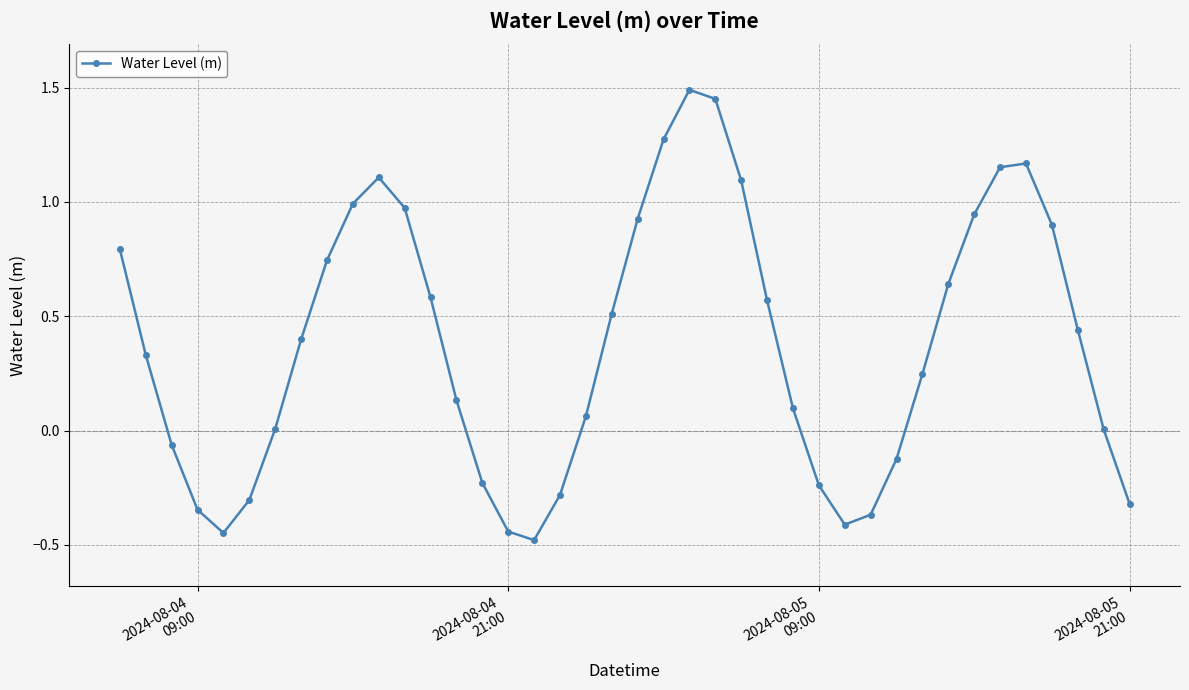

What is the smallest value displayed?

-0.5